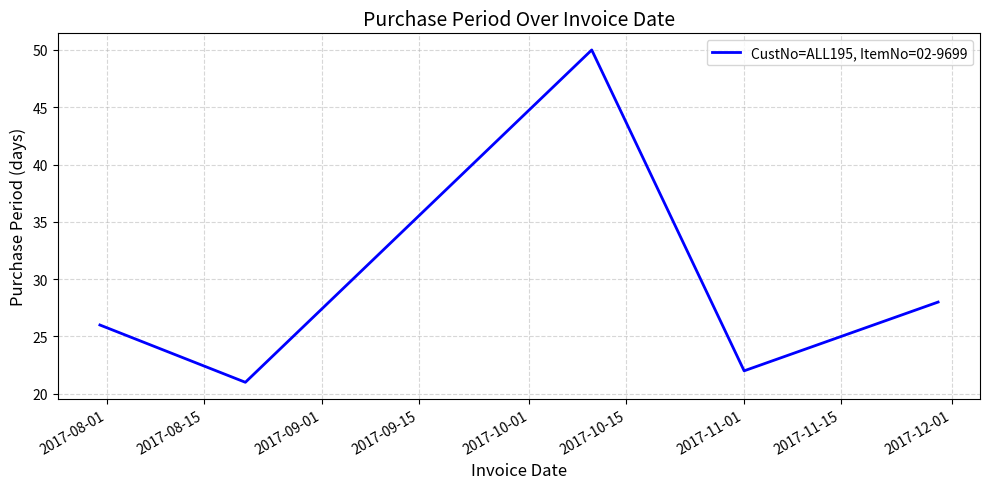

How many interior local peaks (higher than both neighbors) does the data have?

1